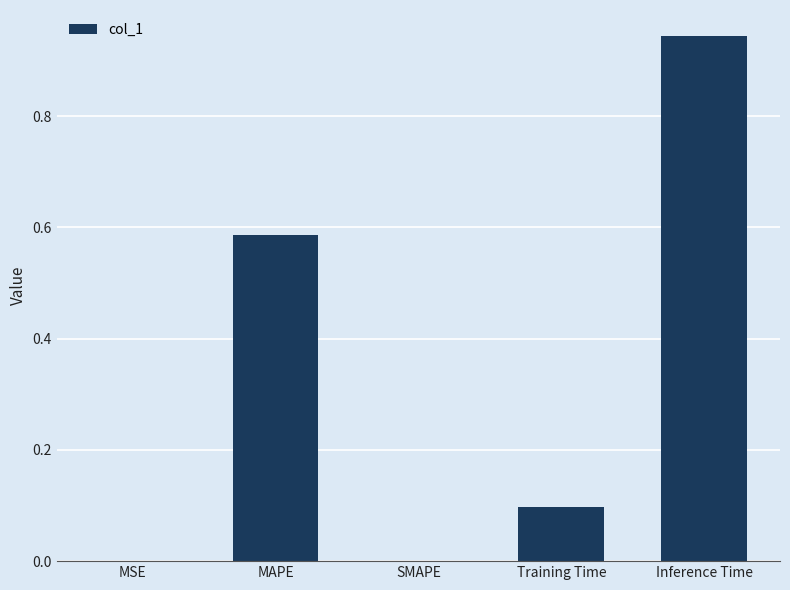

Which has a higher value, Training Time or Inference Time?

Inference Time